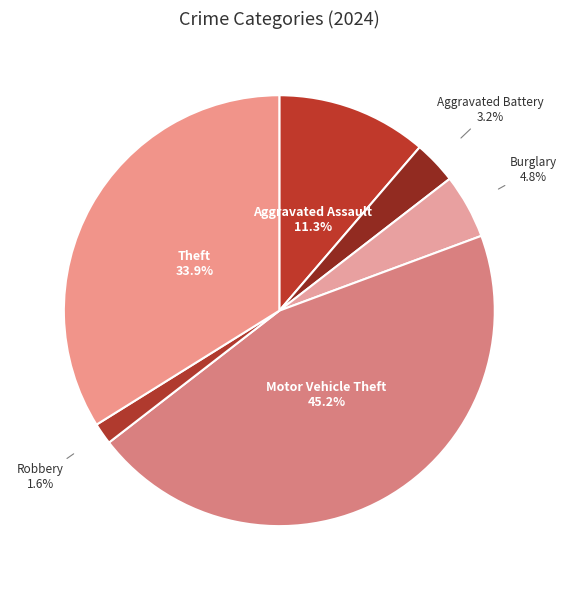

Which category has the smallest portion of the pie?

Robbery